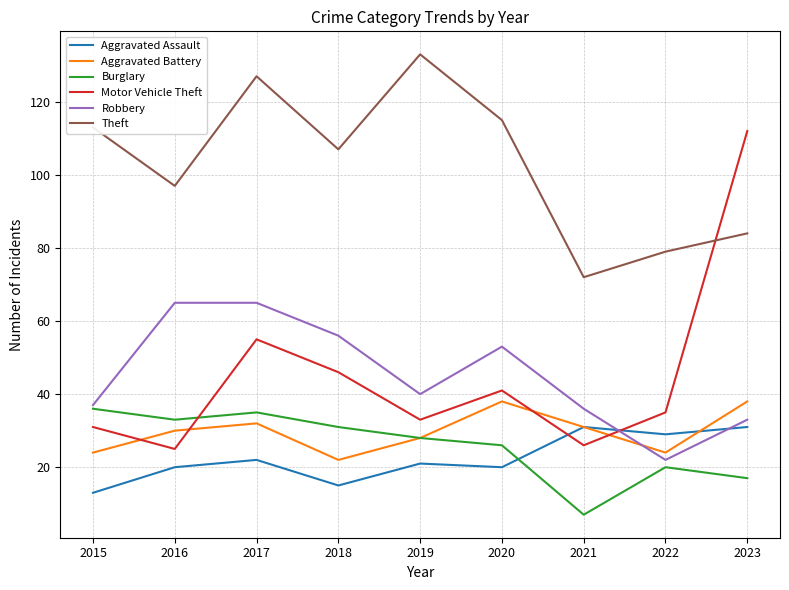

Which category has the highest value across all series?

2019